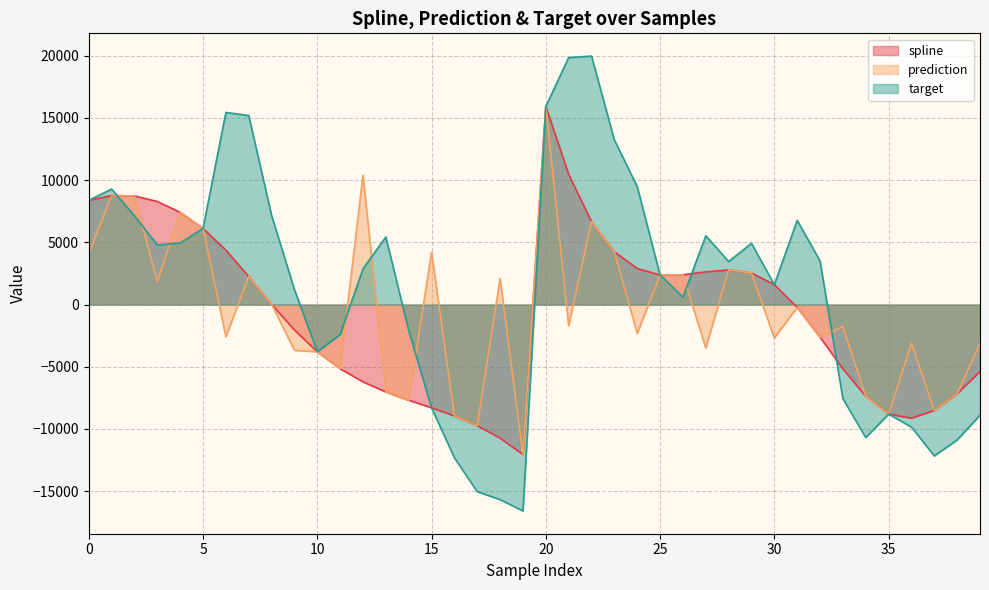

How many times do prediction and target cross each other?

8